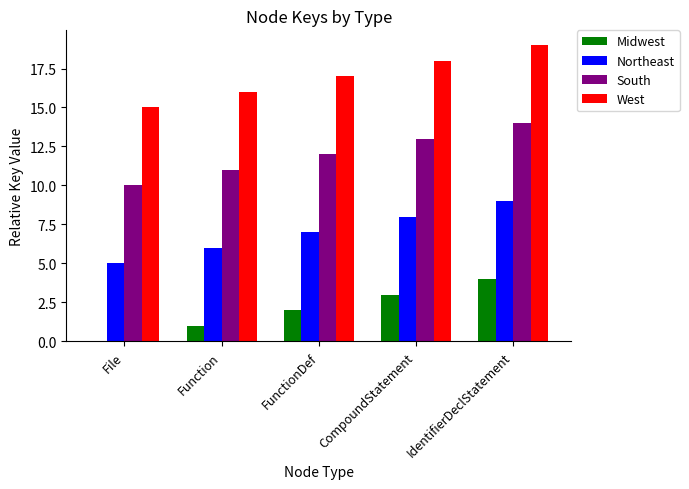

How many data points does each series have?

5